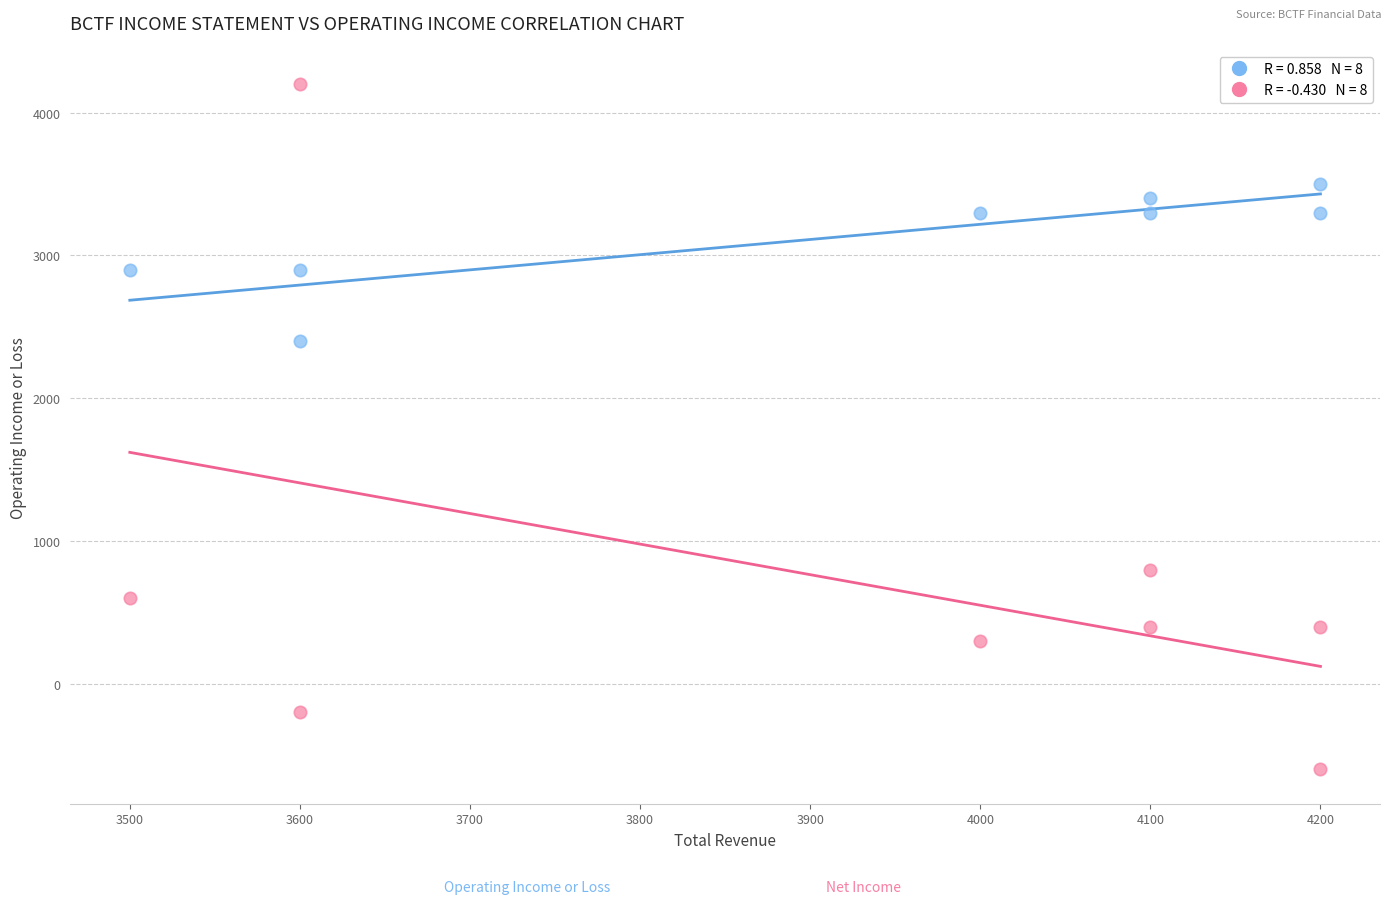

Across all data points, what is the range of Y values (max minus min)?

4800